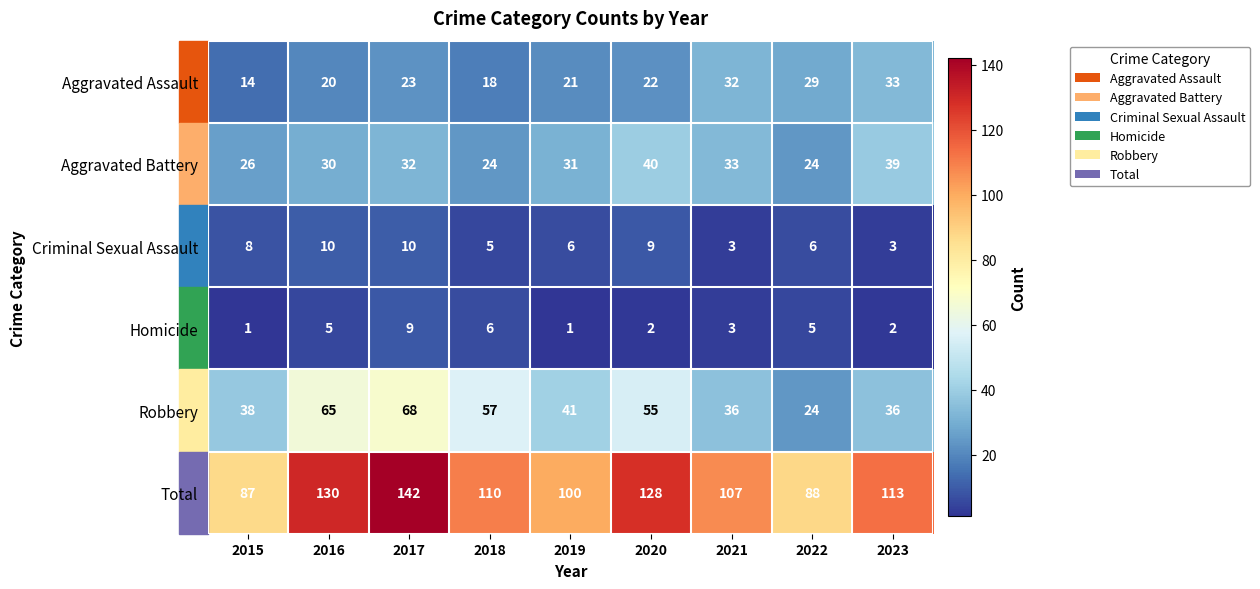

List the series in order of their peak value, highest first.

Total, Robbery, Aggravated Battery, Aggravated Assault, Criminal Sexual Assault, Homicide